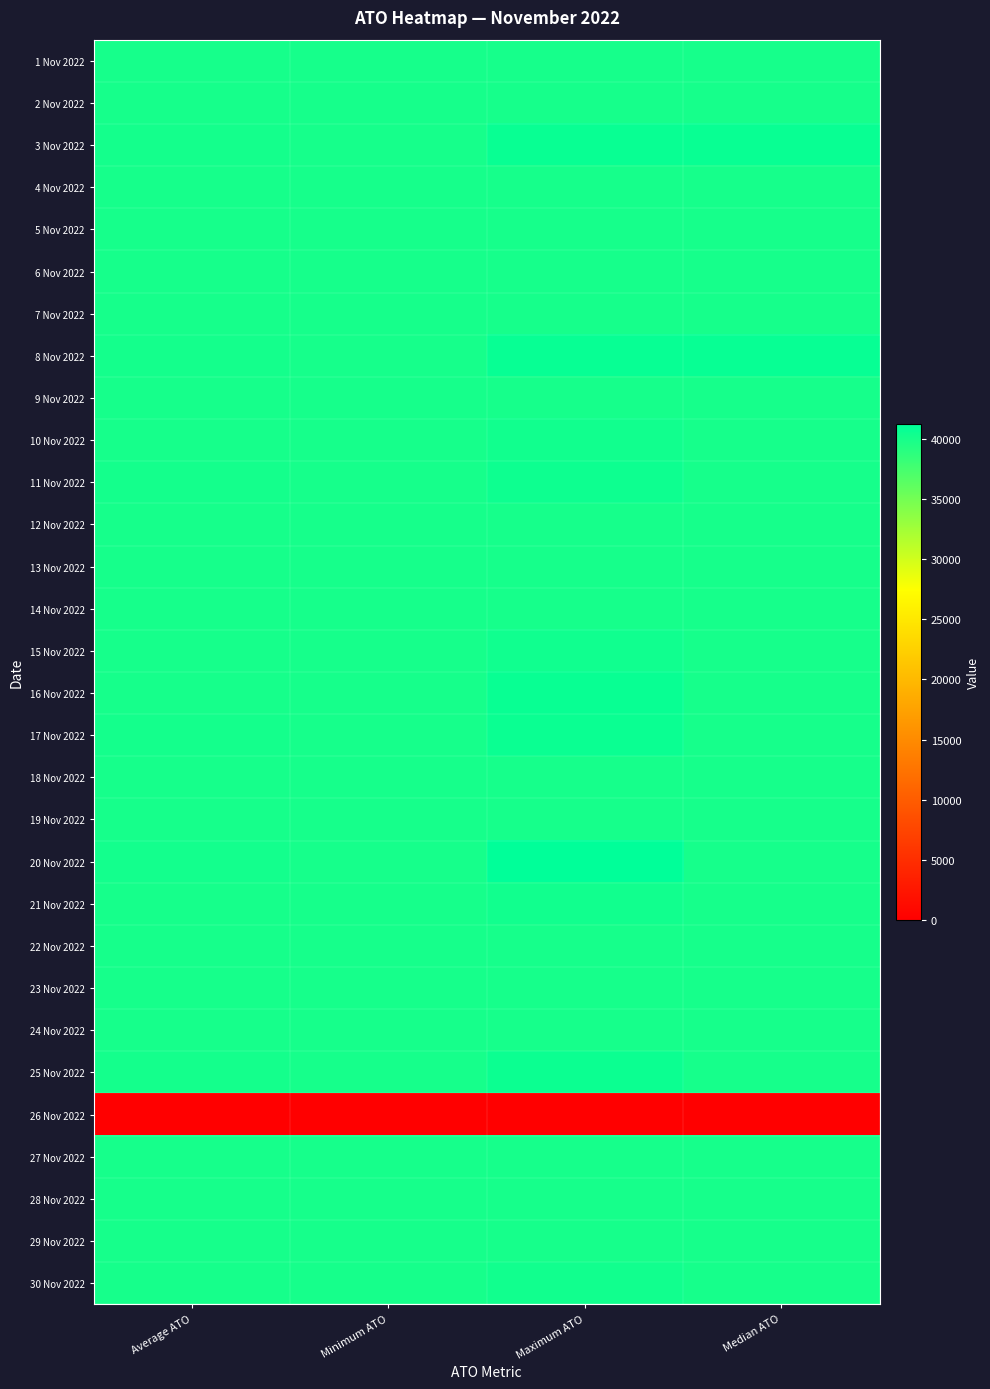

Reading right to left, extract all data points from this chart.

1 Nov 2022: Median ATO=40000.0	Maximum ATO=40000.0	Minimum ATO=40000.0	Average ATO=40000.0
2 Nov 2022: Median ATO=40000.0	Maximum ATO=40000.0	Minimum ATO=40000.0	Average ATO=40000.0
3 Nov 2022: Median ATO=40727.3	Maximum ATO=40727.3	Minimum ATO=40000.0	Average ATO=40097.0
4 Nov 2022: Median ATO=40000.0	Maximum ATO=40000.0	Minimum ATO=40000.0	Average ATO=40000.0
5 Nov 2022: Median ATO=40000.0	Maximum ATO=40000.0	Minimum ATO=40000.0	Average ATO=40000.0
6 Nov 2022: Median ATO=40000.0	Maximum ATO=40000.0	Minimum ATO=40000.0	Average ATO=40000.0
7 Nov 2022: Median ATO=40000.0	Maximum ATO=40000.0	Minimum ATO=40000.0	Average ATO=40000.0
8 Nov 2022: Median ATO=40800.0	Maximum ATO=40800.0	Minimum ATO=40000.0	Average ATO=40076.2
9 Nov 2022: Median ATO=40000.0	Maximum ATO=40000.0	Minimum ATO=40000.0	Average ATO=40000.0
10 Nov 2022: Median ATO=40000.0	Maximum ATO=40230.8	Minimum ATO=40000.0	Average ATO=40010.0
11 Nov 2022: Median ATO=40000.0	Maximum ATO=40484.8	Minimum ATO=40000.0	Average ATO=40060.6
12 Nov 2022: Median ATO=40000.0	Maximum ATO=40000.0	Minimum ATO=40000.0	Average ATO=40000.0
13 Nov 2022: Median ATO=40000.0	Maximum ATO=40000.0	Minimum ATO=40000.0	Average ATO=40000.0
14 Nov 2022: Median ATO=40000.0	Maximum ATO=40000.0	Minimum ATO=40000.0	Average ATO=40000.0
15 Nov 2022: Median ATO=40000.0	Maximum ATO=40307.7	Minimum ATO=40000.0	Average ATO=40038.5
16 Nov 2022: Median ATO=40000.0	Maximum ATO=40695.7	Minimum ATO=40000.0	Average ATO=40029.6
17 Nov 2022: Median ATO=40000.0	Maximum ATO=40615.4	Minimum ATO=40000.0	Average ATO=40097.2
18 Nov 2022: Median ATO=40000.0	Maximum ATO=40000.0	Minimum ATO=40000.0	Average ATO=40000.0
19 Nov 2022: Median ATO=40000.0	Maximum ATO=40000.0	Minimum ATO=40000.0	Average ATO=40000.0
20 Nov 2022: Median ATO=40000.0	Maximum ATO=41250.0	Minimum ATO=40000.0	Average ATO=40151.2
21 Nov 2022: Median ATO=40000.0	Maximum ATO=40210.5	Minimum ATO=40000.0	Average ATO=40019.2
22 Nov 2022: Median ATO=40000.0	Maximum ATO=40000.0	Minimum ATO=40000.0	Average ATO=40000.0
23 Nov 2022: Median ATO=40000.0	Maximum ATO=40000.0	Minimum ATO=40000.0	Average ATO=40000.0
24 Nov 2022: Median ATO=40000.0	Maximum ATO=40000.0	Minimum ATO=40000.0	Average ATO=40000.0
25 Nov 2022: Median ATO=40000.0	Maximum ATO=40571.4	Minimum ATO=40000.0	Average ATO=40062.3
26 Nov 2022: Median ATO=0.0	Maximum ATO=0.0	Minimum ATO=0.0	Average ATO=0.0
27 Nov 2022: Median ATO=40000.0	Maximum ATO=40000.0	Minimum ATO=40000.0	Average ATO=40000.0
28 Nov 2022: Median ATO=40000.0	Maximum ATO=40000.0	Minimum ATO=40000.0	Average ATO=40000.0
29 Nov 2022: Median ATO=40000.0	Maximum ATO=40000.0	Minimum ATO=40000.0	Average ATO=40000.0
30 Nov 2022: Median ATO=40000.0	Maximum ATO=40266.7	Minimum ATO=40000.0	Average ATO=40028.1